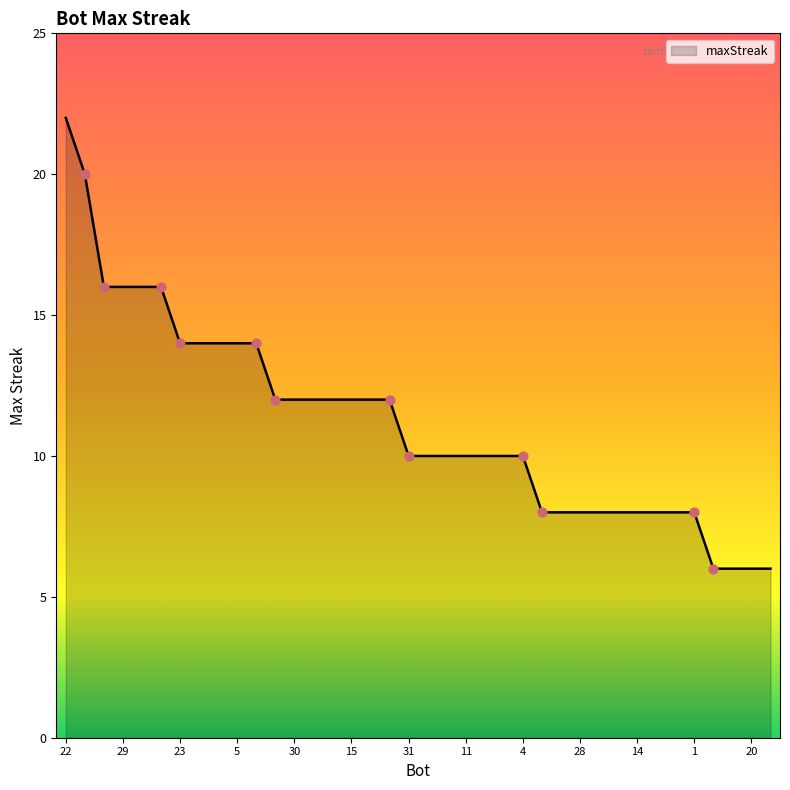

What is the smallest value displayed?

6